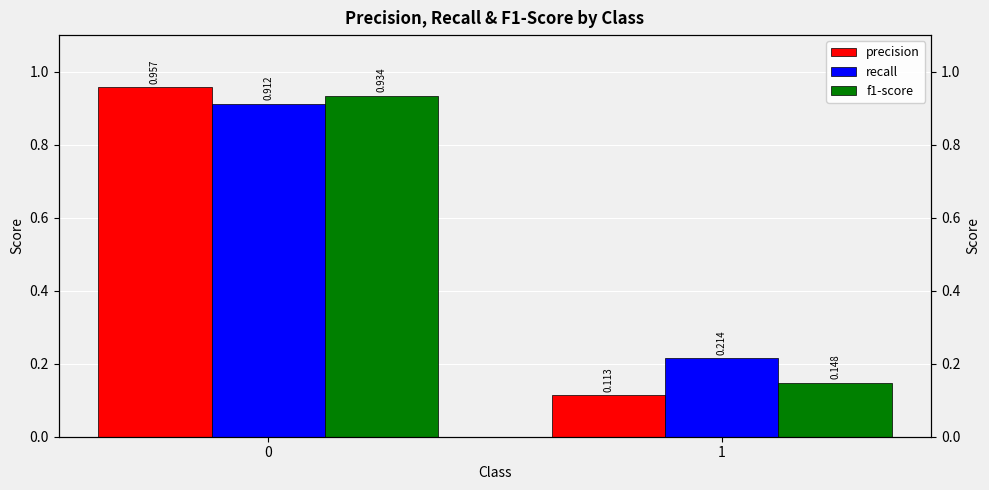

Which series has the largest total across all categories?

recall